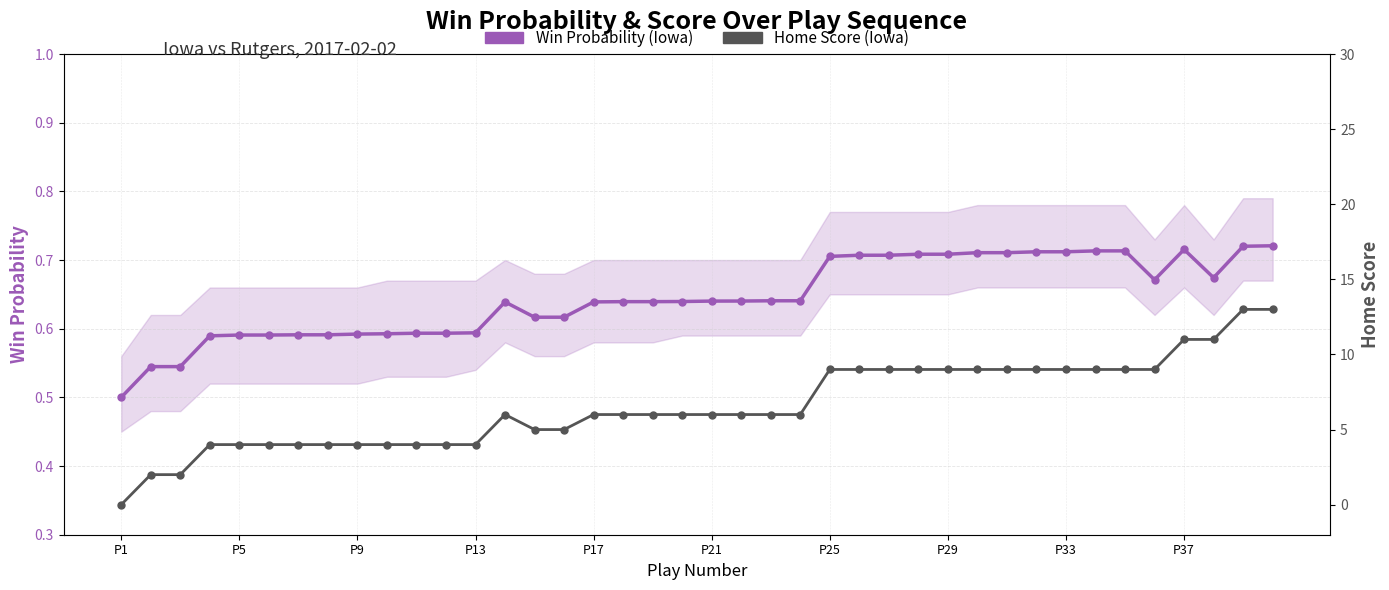

How many times do Win Probability (Iowa) and Home Score (Iowa) cross each other?

1